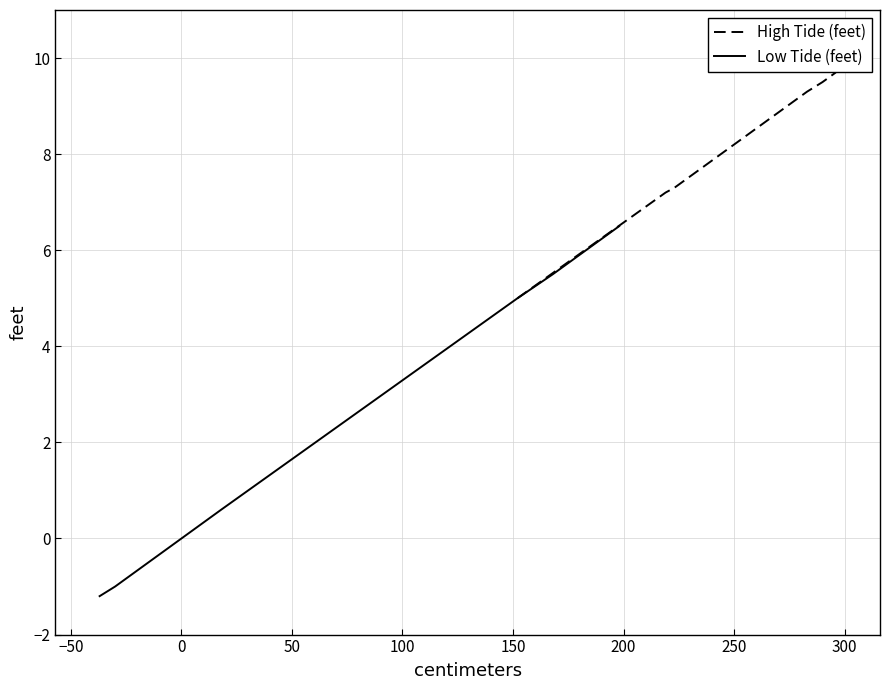

What is the highest value of the Low Tide (feet) series?

6.5